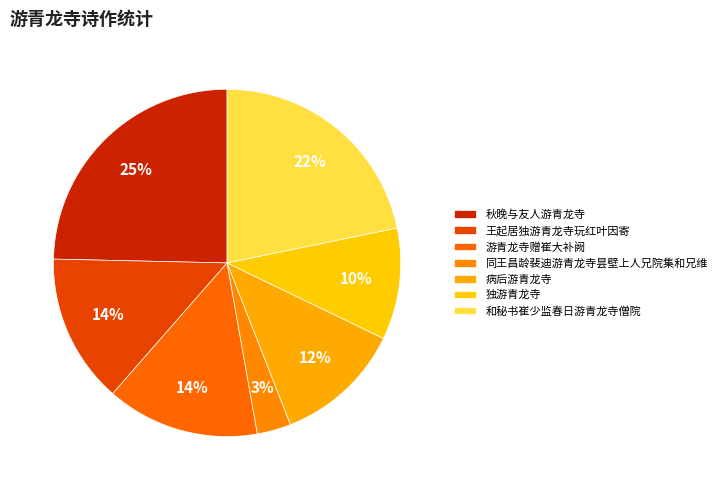

How many slices are in this pie chart?

7